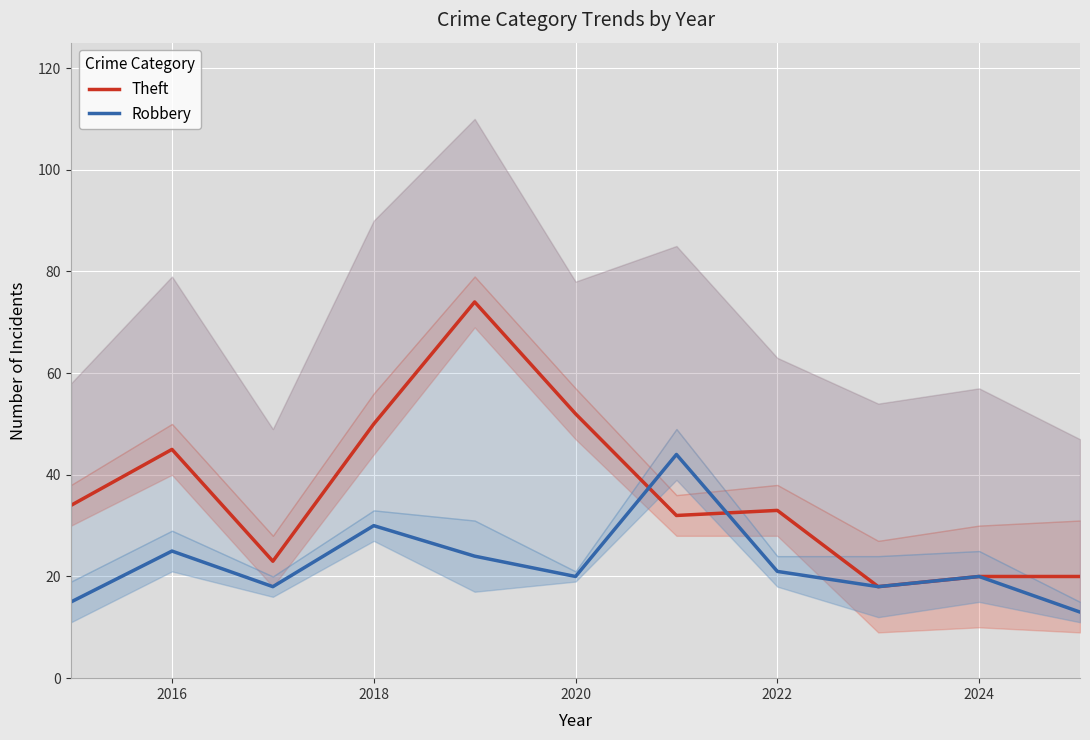

How many intersections are there between Theft and Robbery?

2